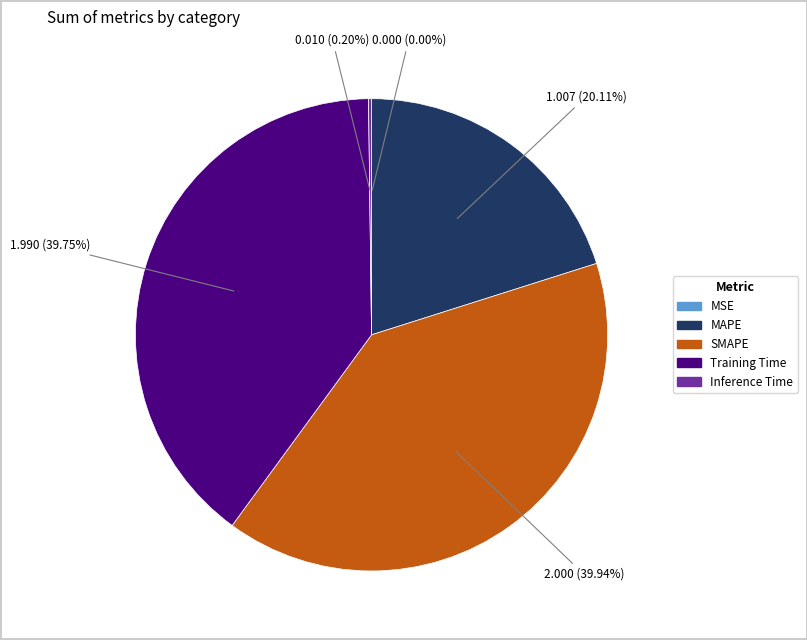

The MAPE slice represents 30% of the pie. True or false?

False